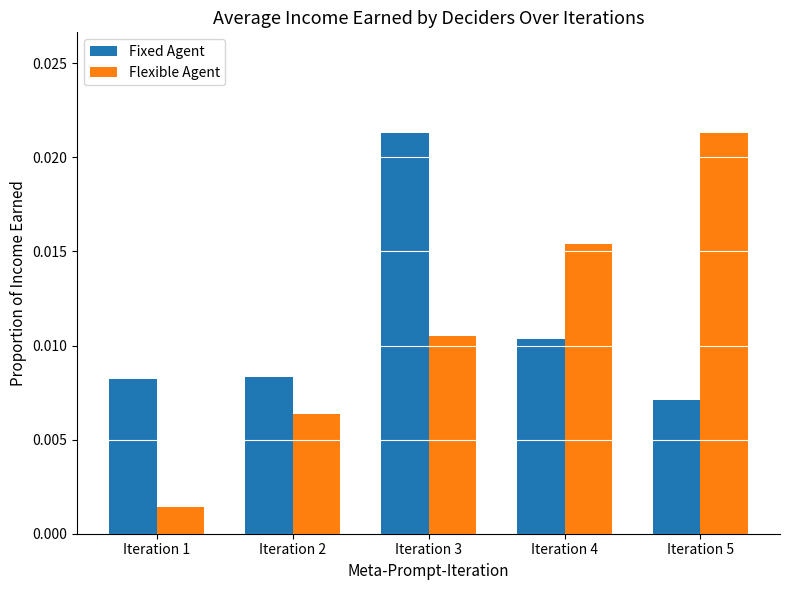

What is the sum of all Flexible Agent values?

0.1